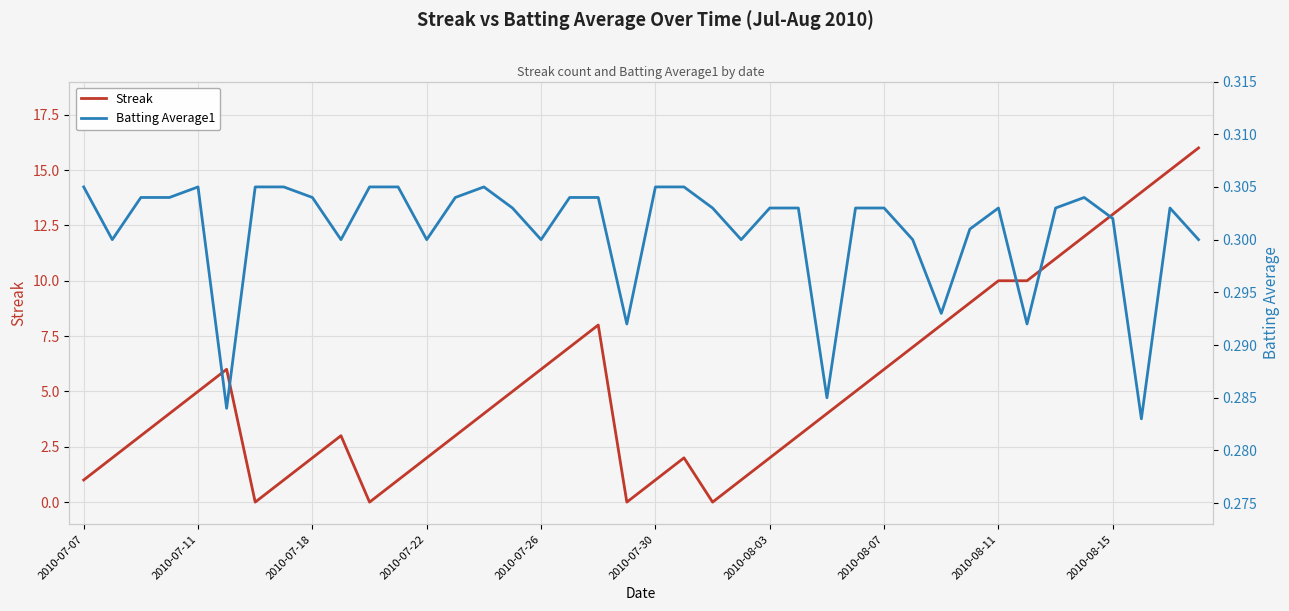

How many series are shown in this chart?

2